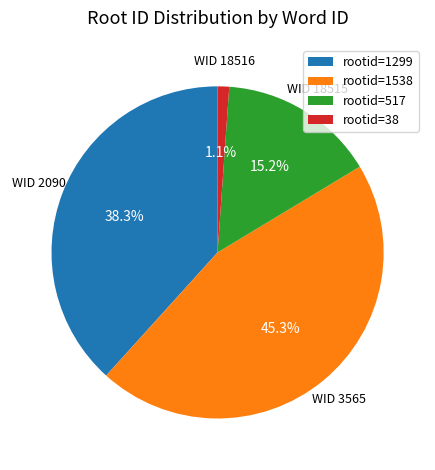

Between rootid=1538 and rootid=517, which is larger?

rootid=1538